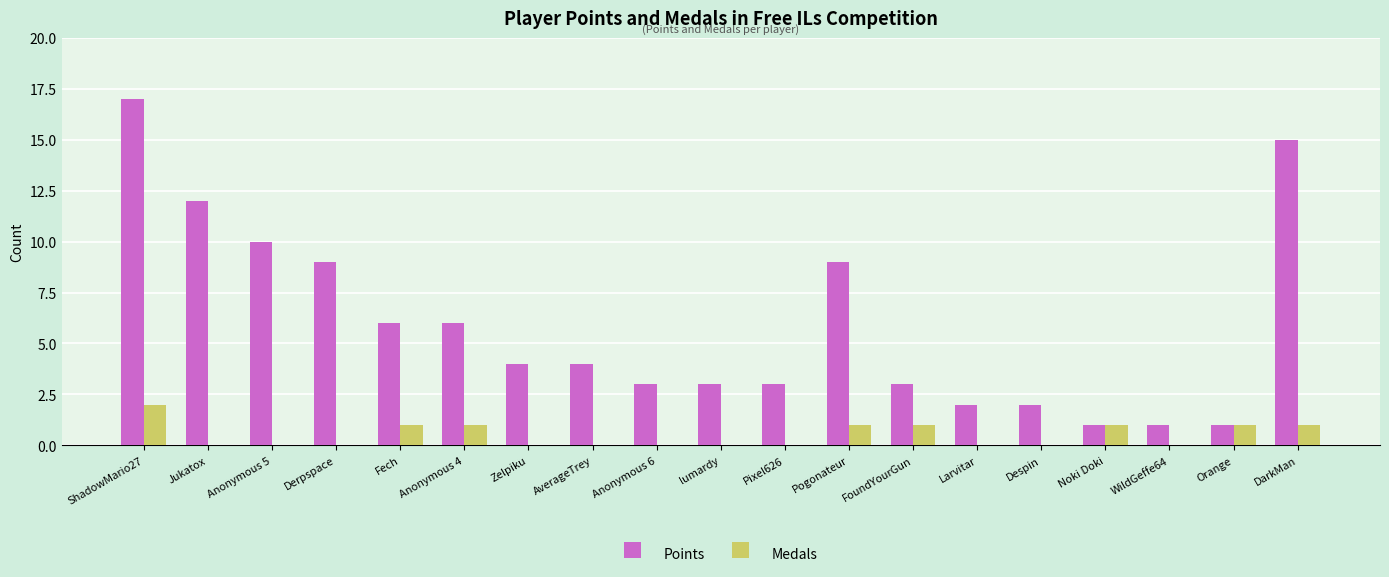

Is it true that Points equals 3 at lumardy?

True